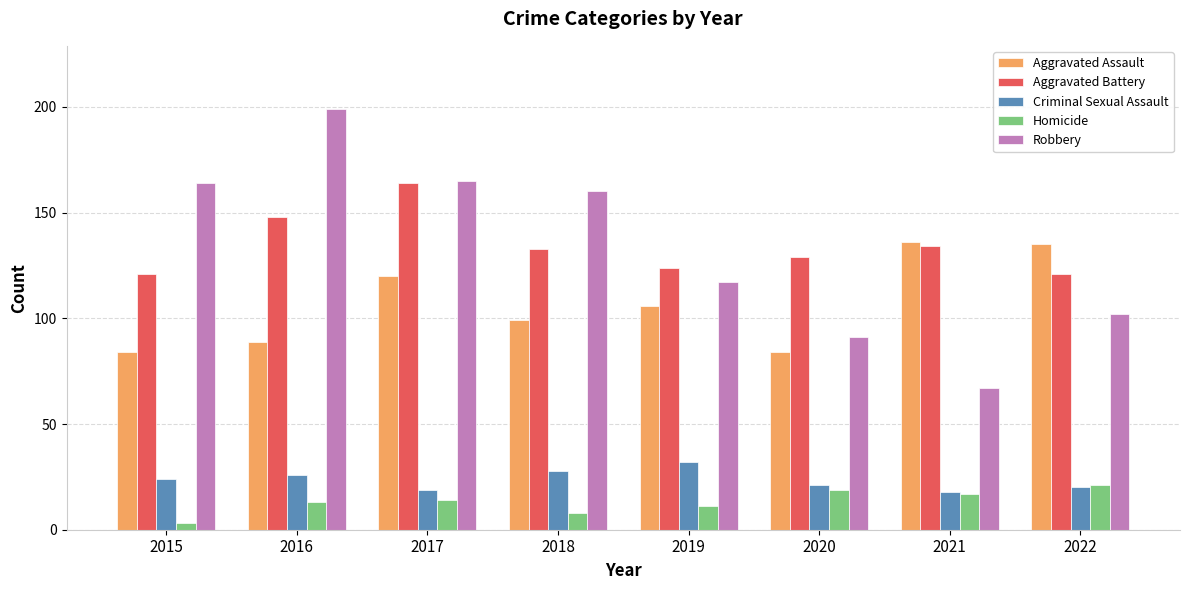

What is the difference between the highest and lowest values at 2022?

115